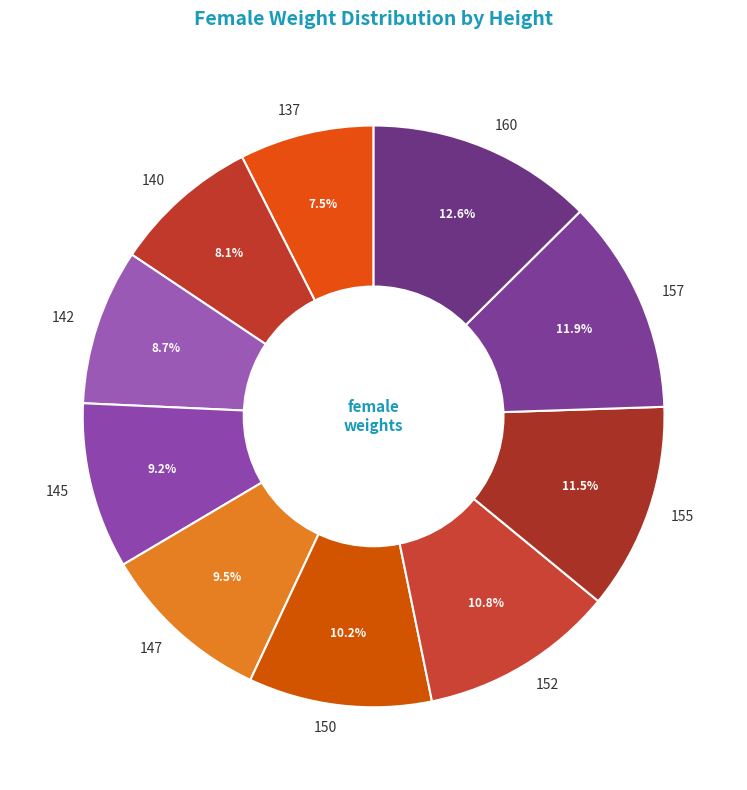

Is it true that 155 is 1% of the pie?

False